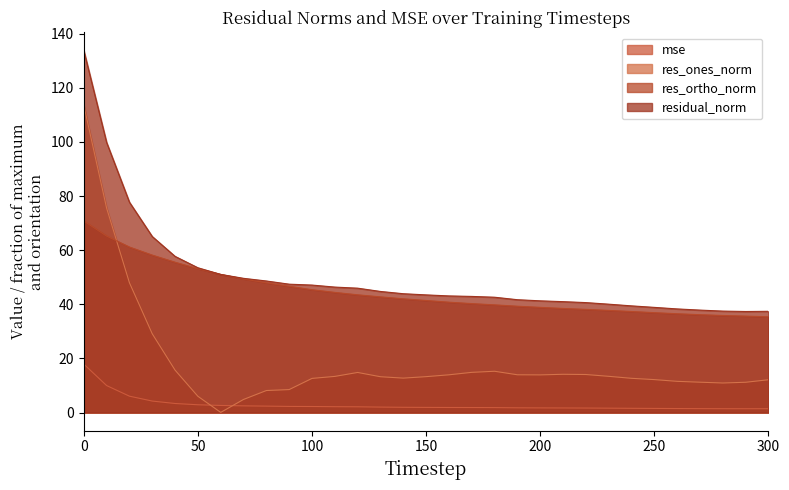

Is the value of mse at 70 greater than the value of res_ortho_norm at 120?

No